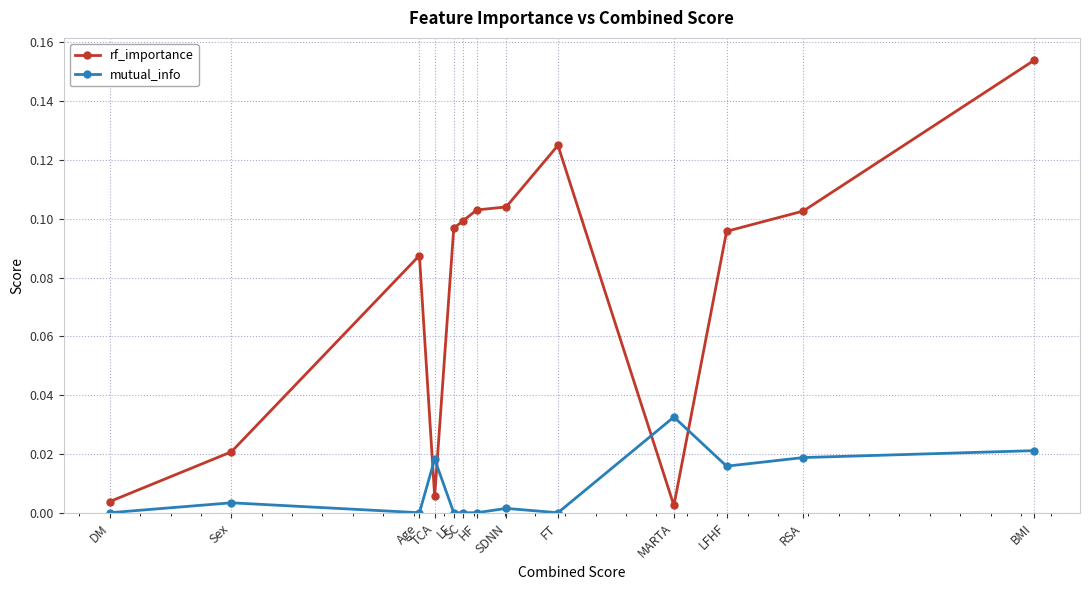

Rank the series by their maximum value, from highest to lowest.

rf_importance, mutual_info